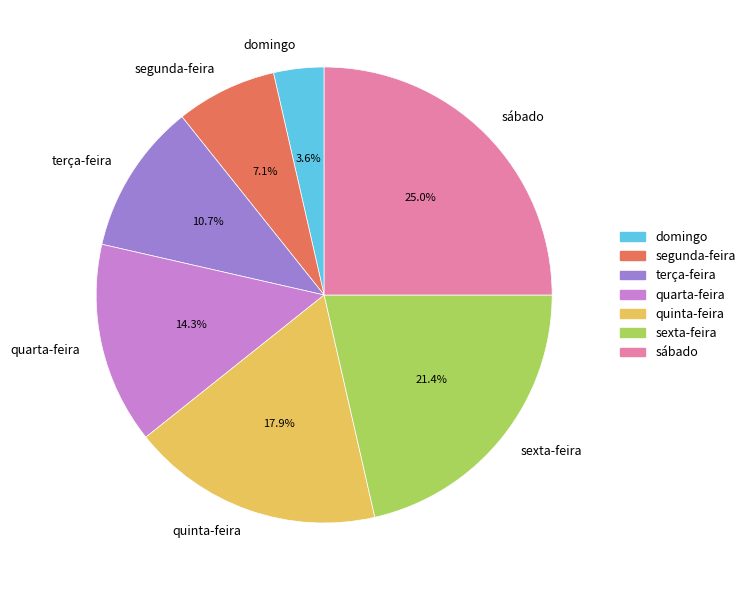

Rank the categories by value from highest to lowest.

sábado, sexta-feira, quinta-feira, quarta-feira, terça-feira, segunda-feira, domingo